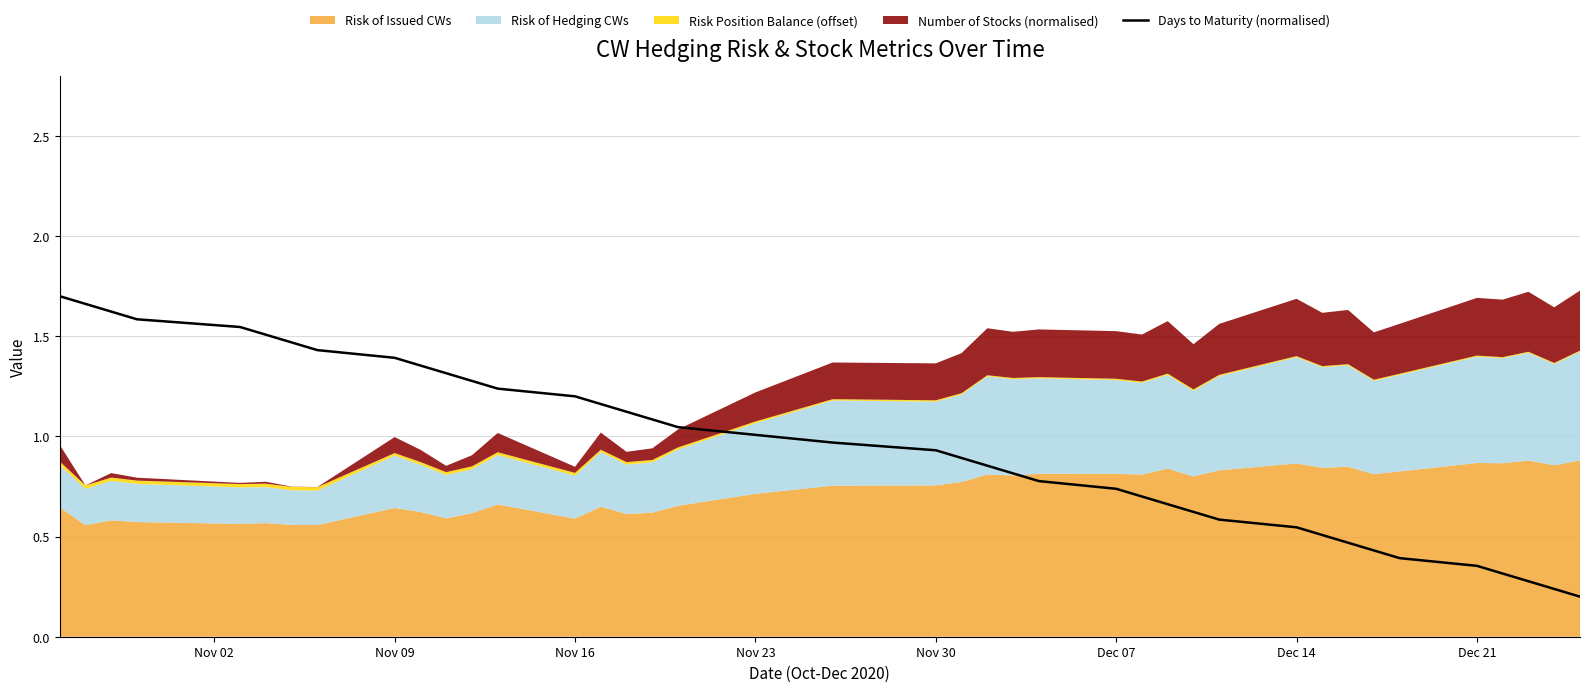

How many lines are shown in the chart?

1